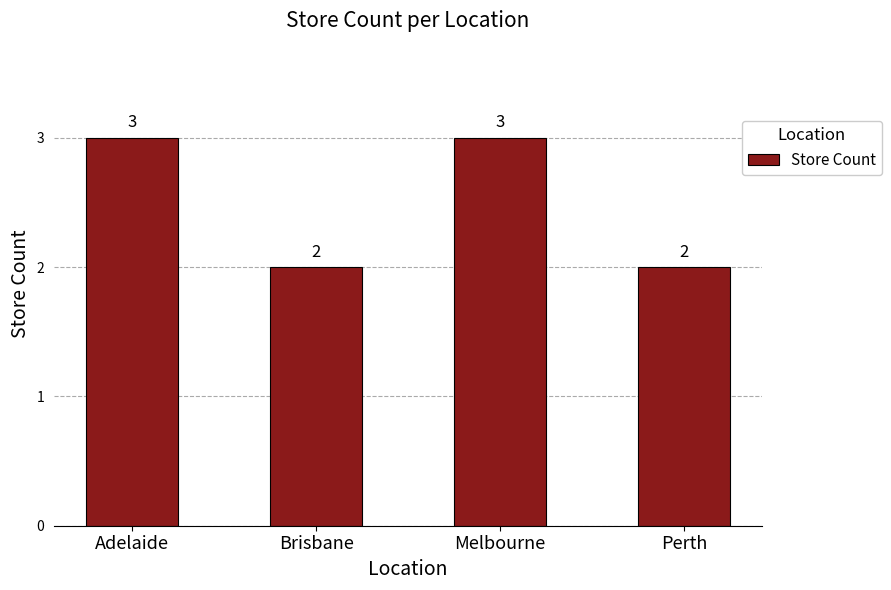

What is the sum of all values?

10